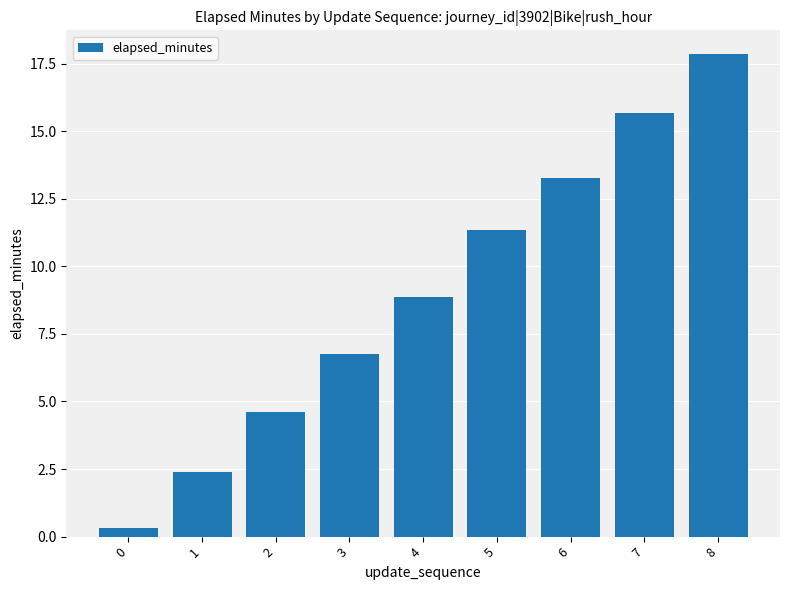

At which label is the value closest to 9?

4